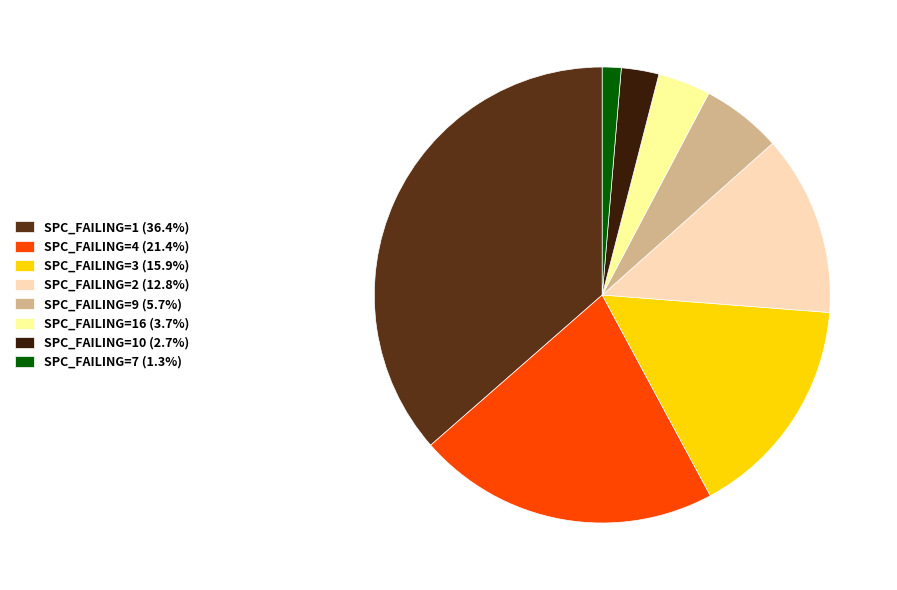

What is the ratio of the value at SPC_FAILING=3 (15.9%) to the value at SPC_FAILING=2 (12.8%)?

1.2